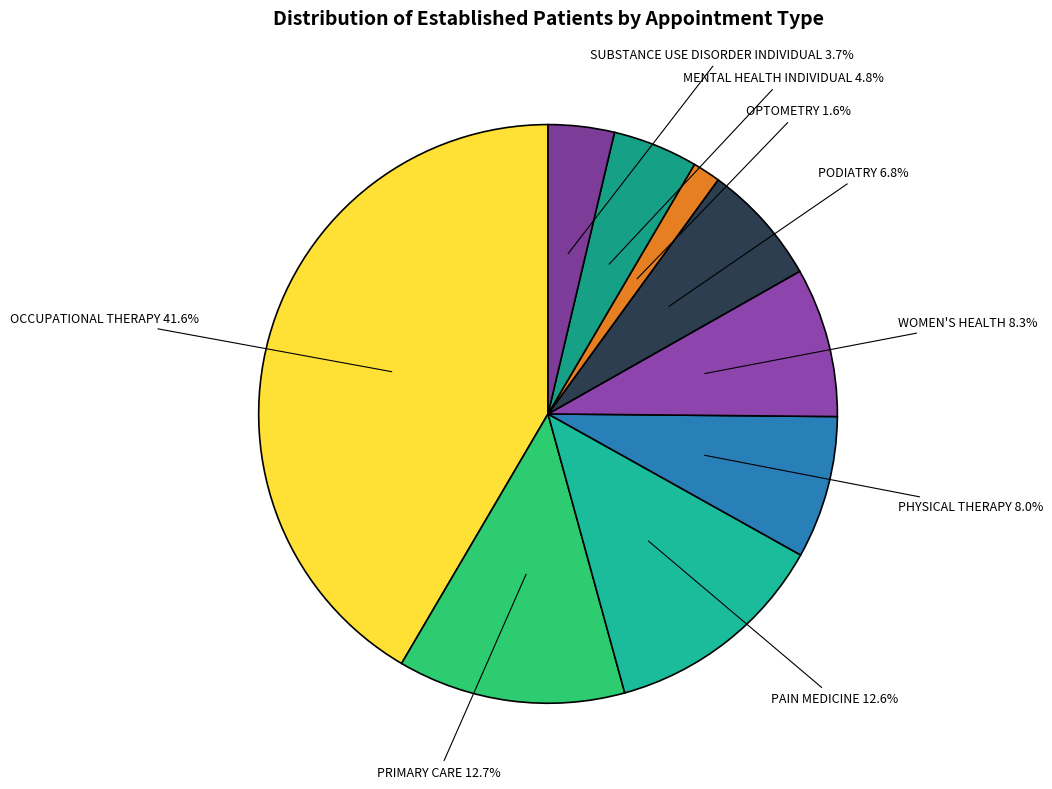

What is the smallest slice in the pie chart?

OPTOMETRY